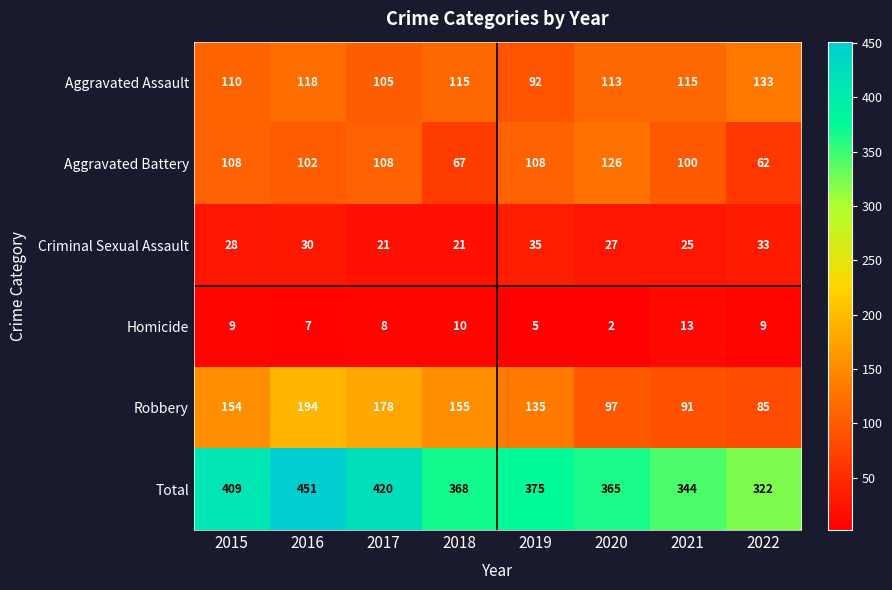

Which series has the largest range (max minus min)?

Total